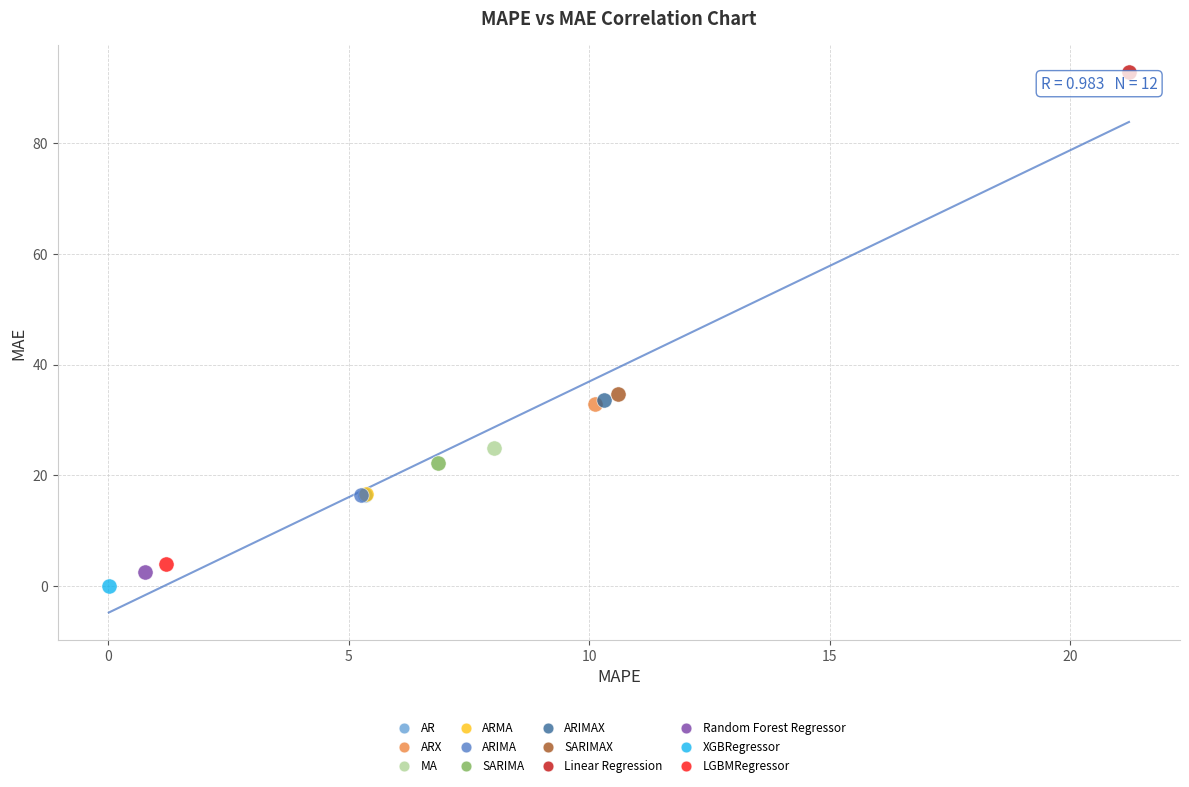

What are all the series names shown in the legend?

AR, ARX, MA, ARMA, ARIMA, SARIMA, ARIMAX, SARIMAX, Linear Regression, Random Forest Regressor, XGBRegressor, LGBMRegressor